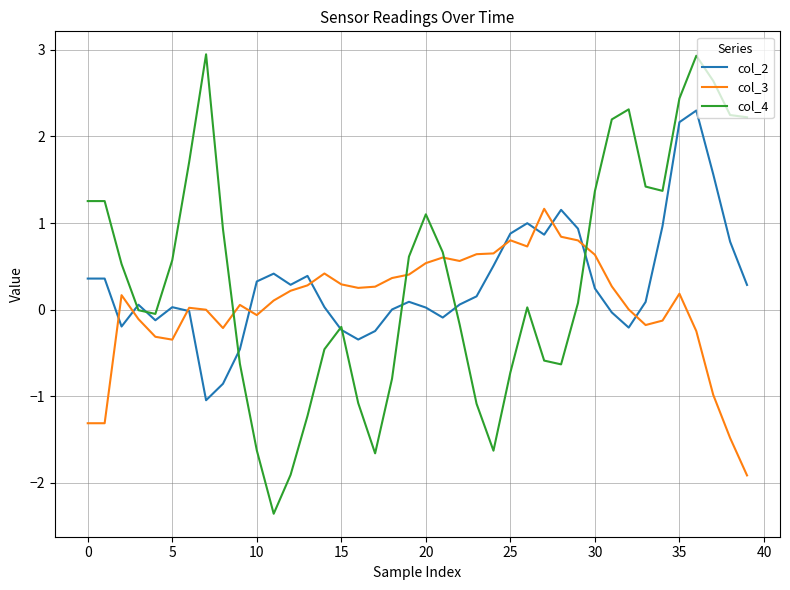

What is the maximum value shown in the chart?

2.9